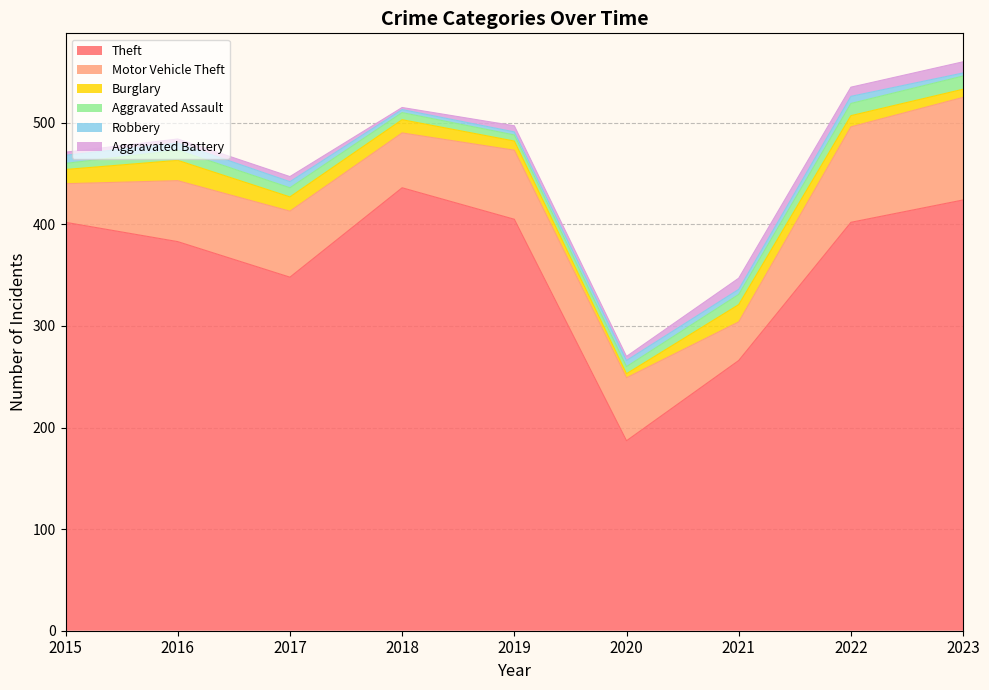

True or false: Motor Vehicle Theft and Robbery cross at least once.

False